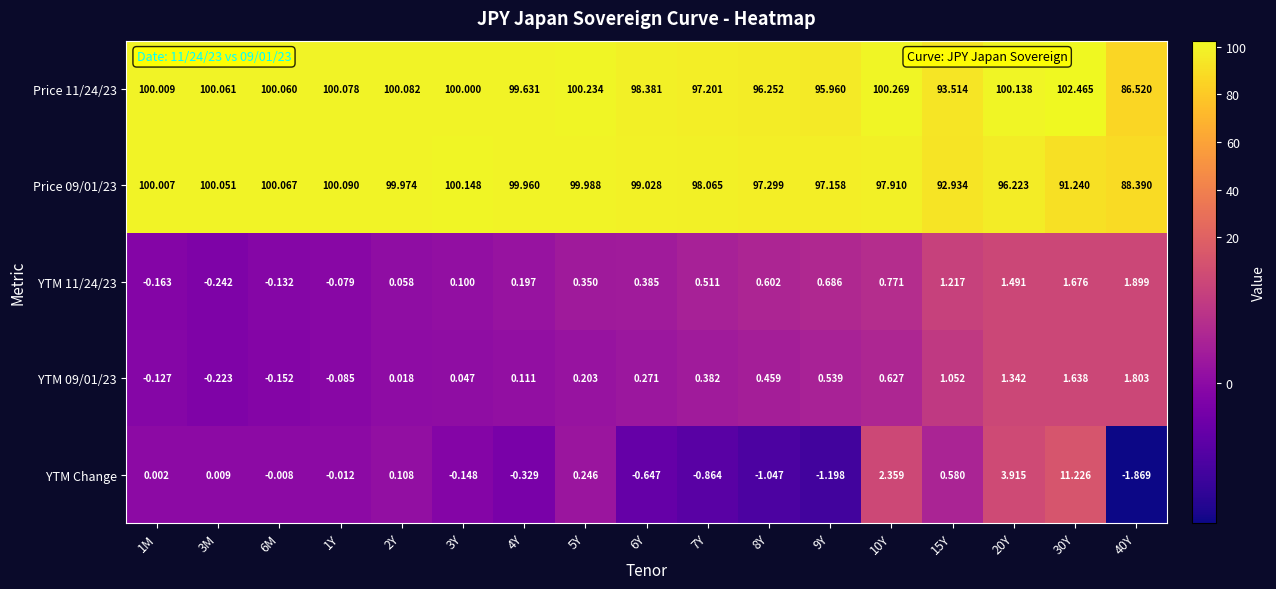

Is the value of YTM 09/01/23 at 1Y greater than the value of YTM 11/24/23 at 3Y?

No